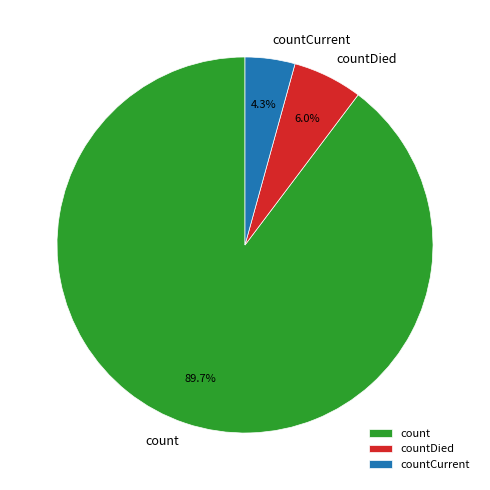

Between countDied and count, which is larger?

count